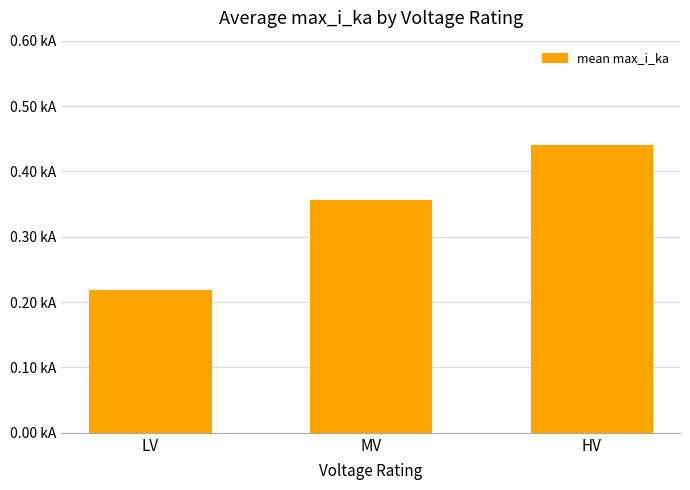

Is it true that the value at MV is 0.4?

True